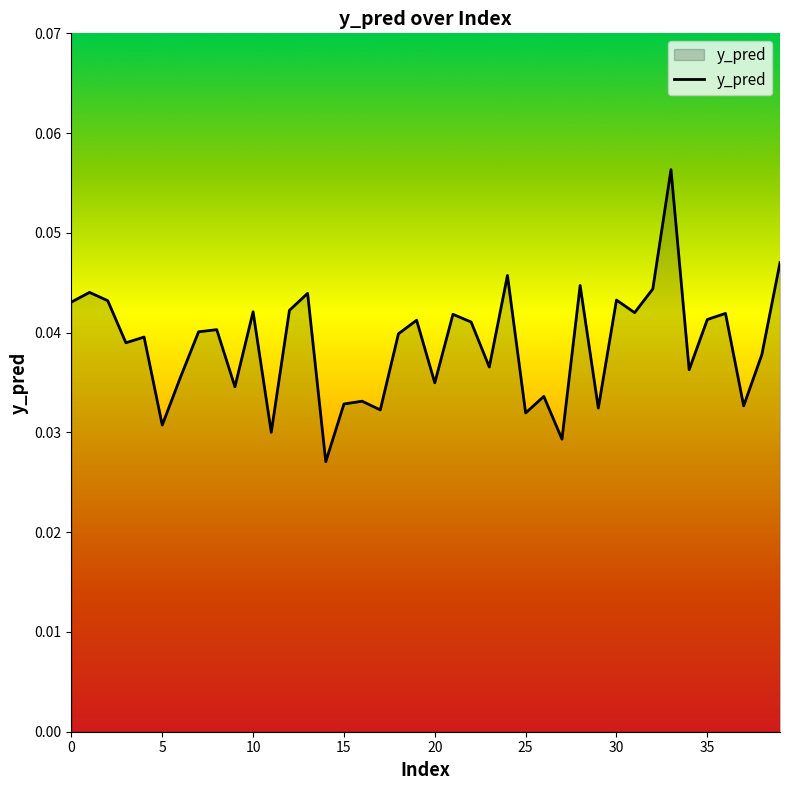

Where is the data nearest to the value 0?

14